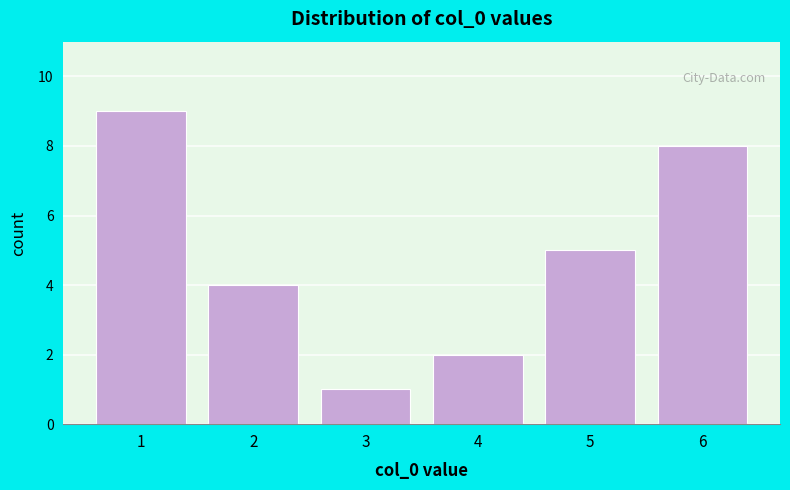

Reading left to right, what are all the values shown in this chart?

9	4	1	2	5	8